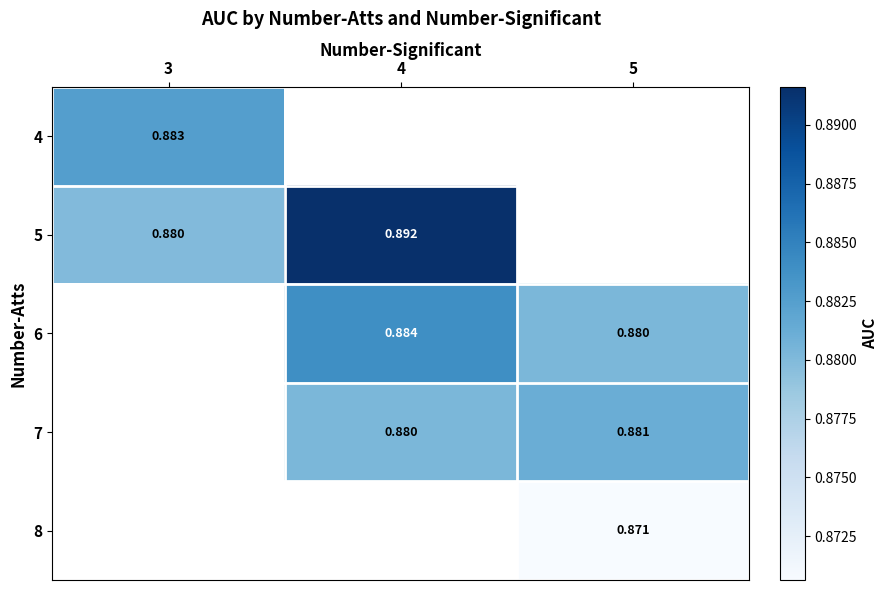

The value of 7 at 4 is 0.5. True or false?

False